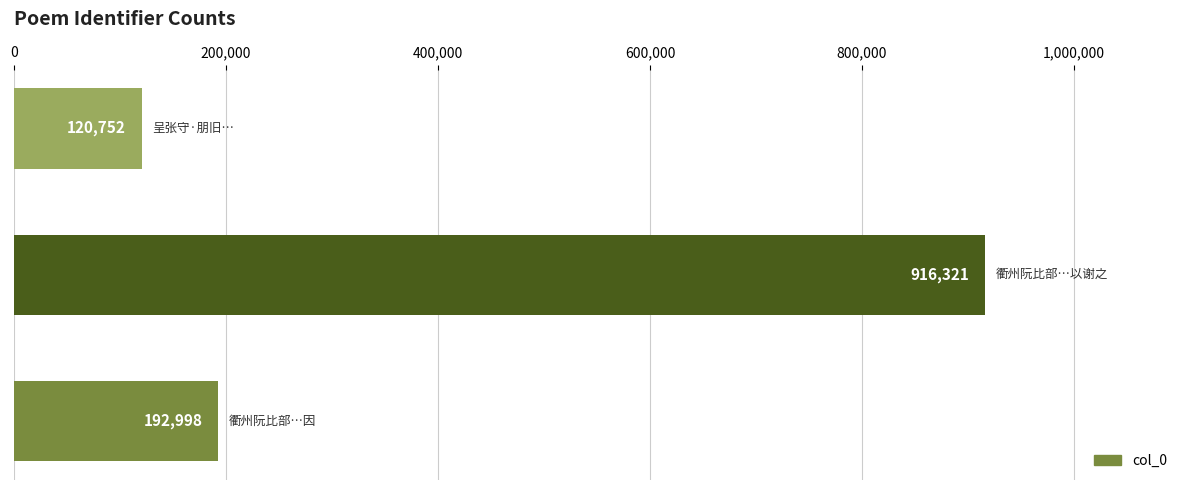

What is the greatest value displayed?

916321